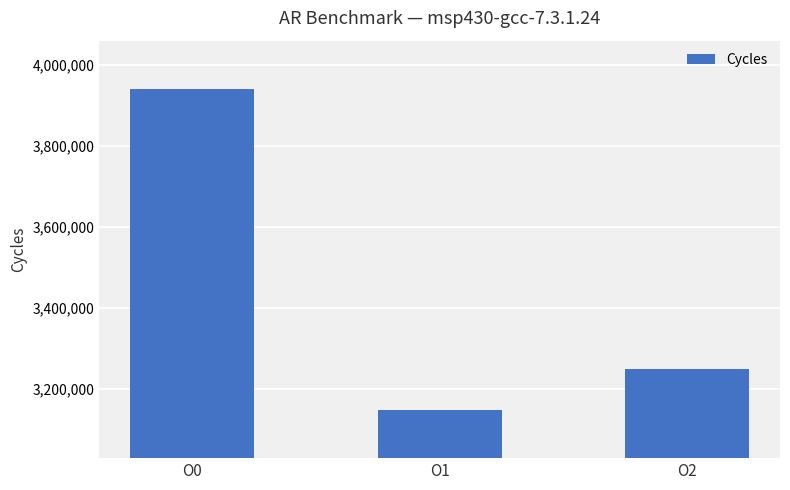

List the labels in order of value, smallest first.

O1, O2, O0